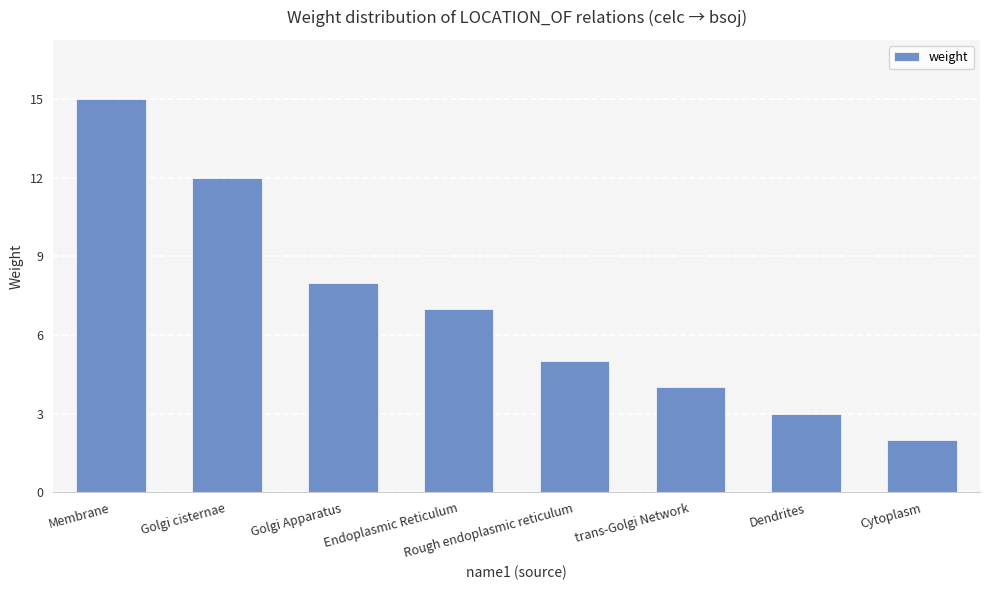

How many bars are there in total?

8